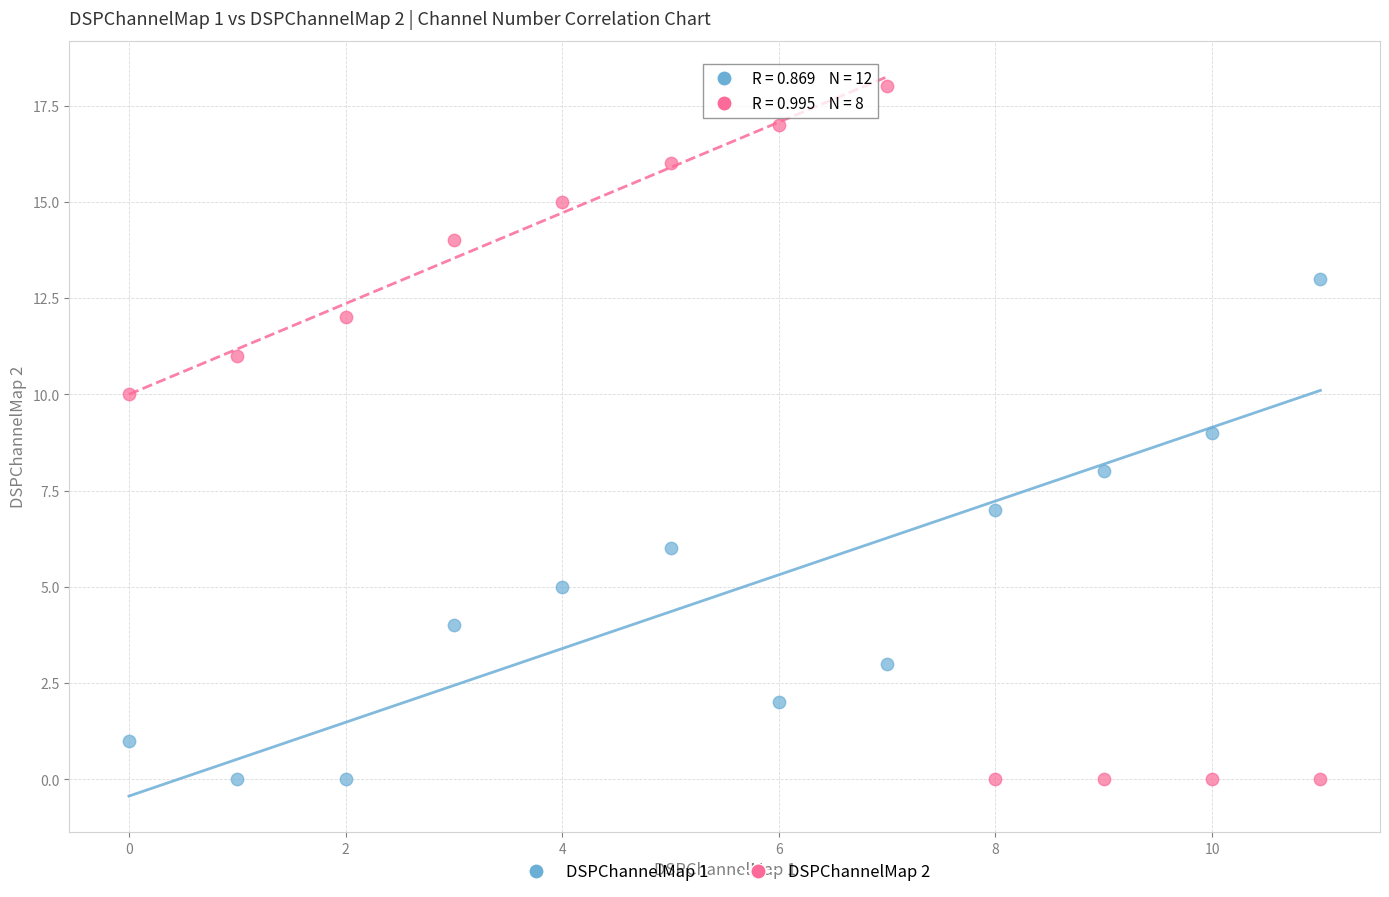

Which series contains the highest Y value?

DSPChannelMap 2